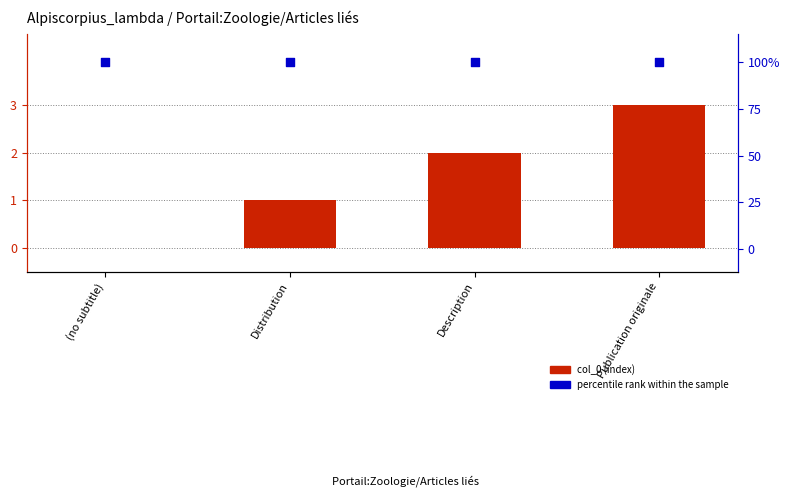

Which series contains the lowest Y value?

col_0 (index)